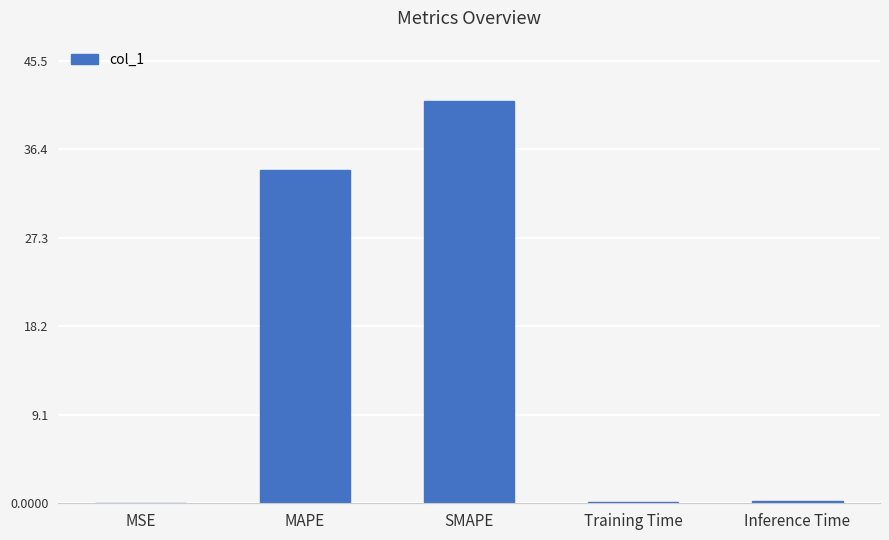

At which label is the value closest to 20?

MAPE